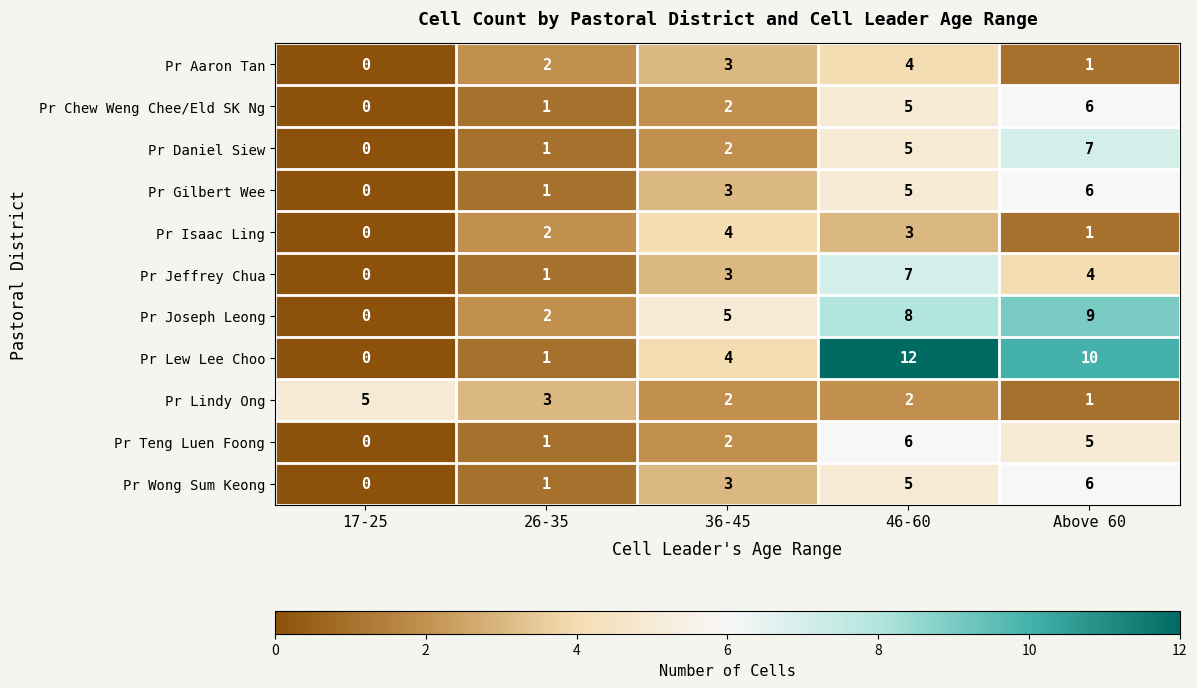

At how many categories does at least one series exceed 6?

2